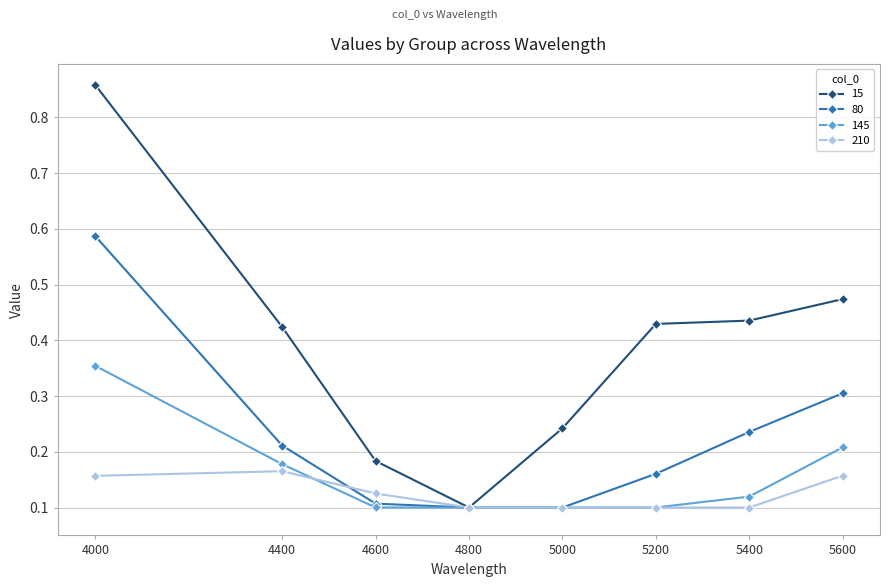

What is the difference between the highest and lowest values at 4400?

0.3